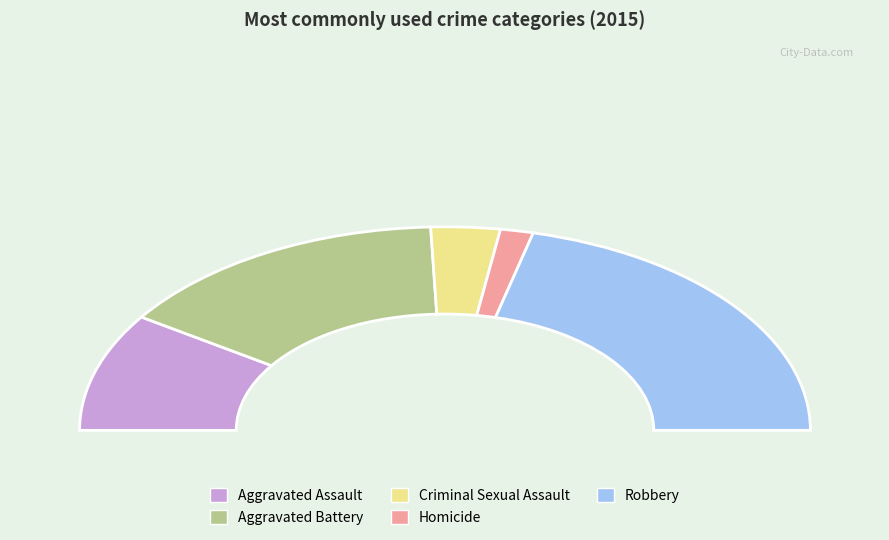

Does Robbery account for over 50% of the chart?

No